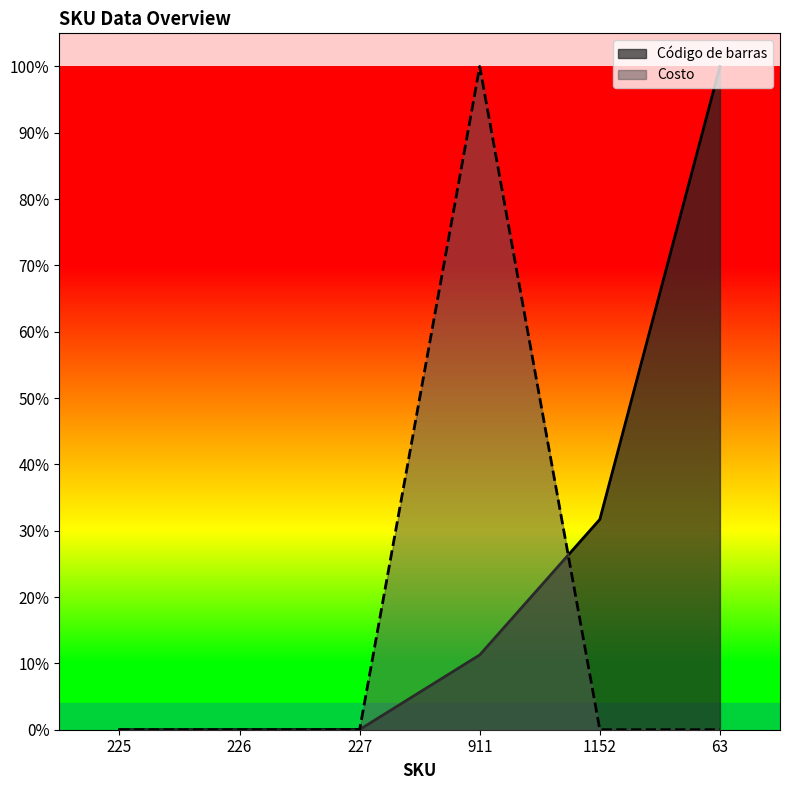

Which category has the highest value in the Código de barras series?

63